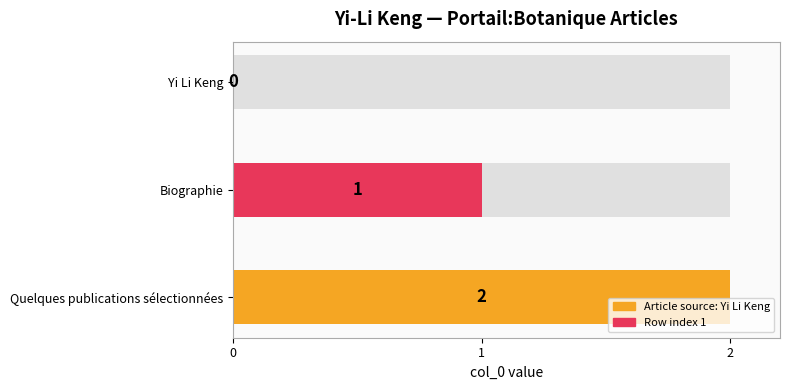

Rank the categories by value from lowest to highest.

Yi Li Keng, Biographie, Quelques publications sélectionnées